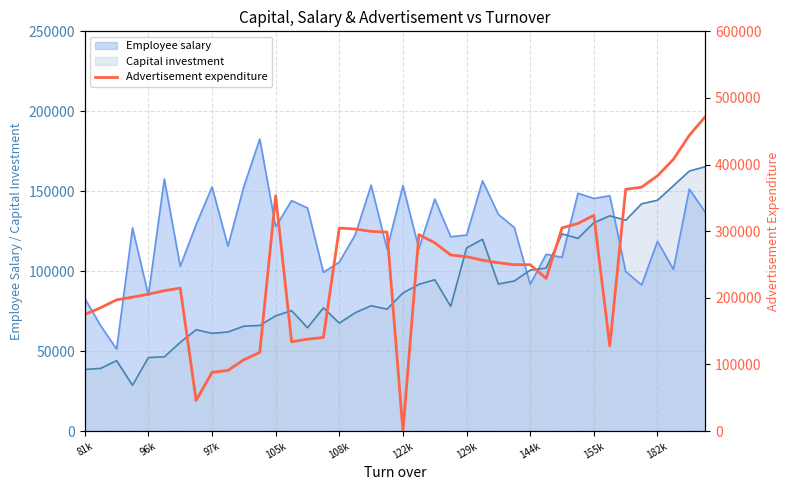

Which series ends up on top after the final intersection of Employee salary and Capital investment?

Capital investment